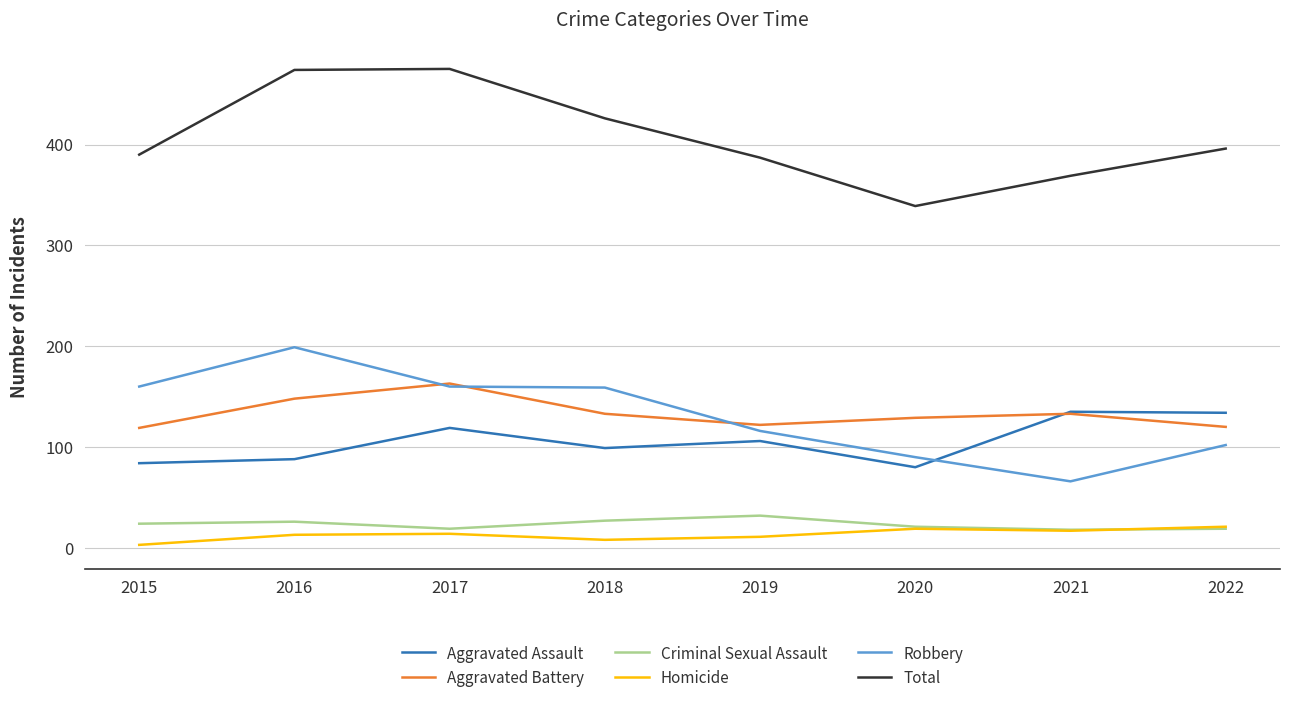

How many lines are shown in the chart?

6